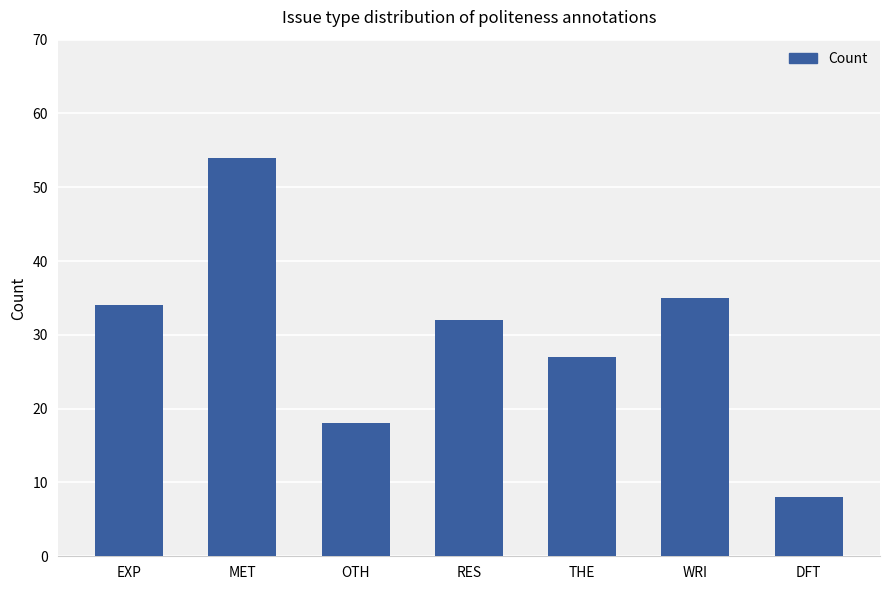

Does the chart contain stacked bars?

No